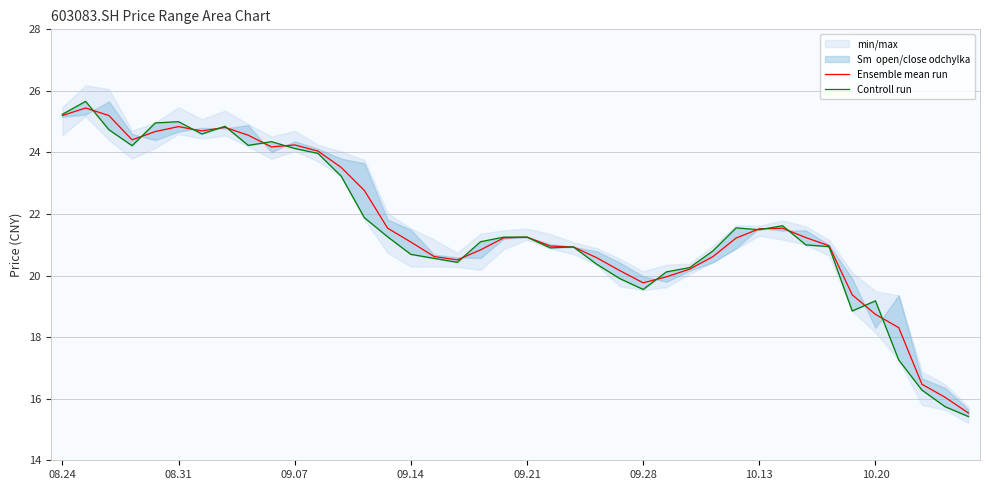

What is the maximum value for Ensemble mean run?

25.4